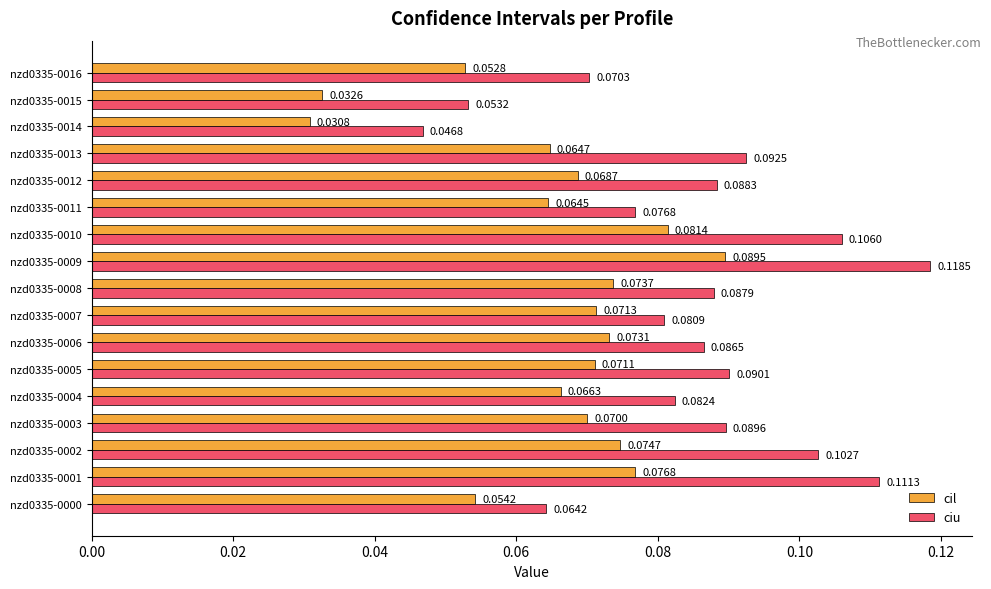

What is the sum of all cil values?

1.1